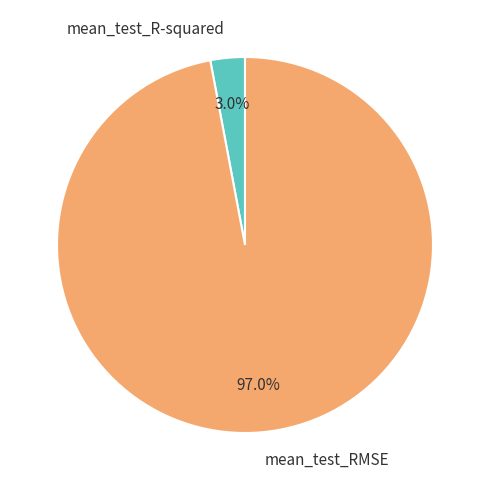

What percentage is NOT represented by mean_test_R-squared?

97.0%